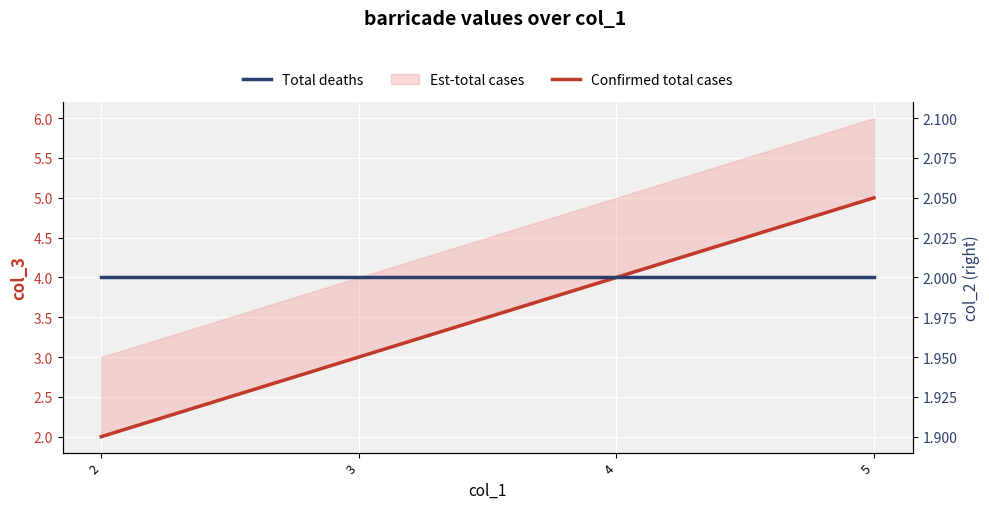

Count the number of categories in the chart.

4